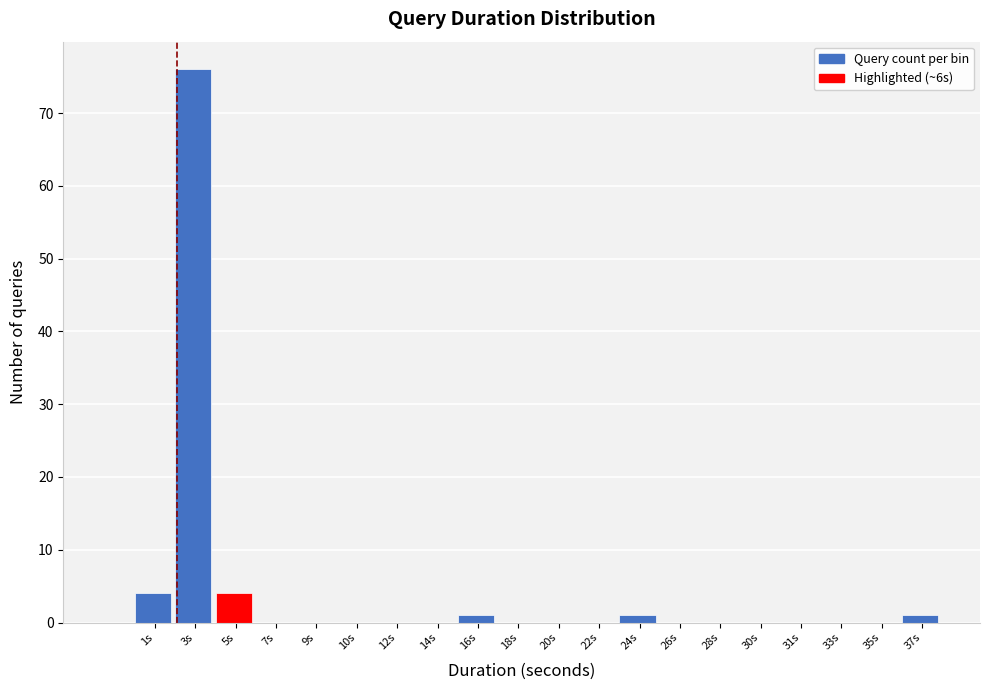

Reading left to right, list all the values displayed in this chart.

1s=4	3s=76	5s=4	7s=0	9s=0	10s=0	12s=0	14s=0	16s=1	18s=0	20s=0	22s=0	24s=1	26s=0	28s=0	30s=0	31s=0	33s=0	35s=0	37s=1